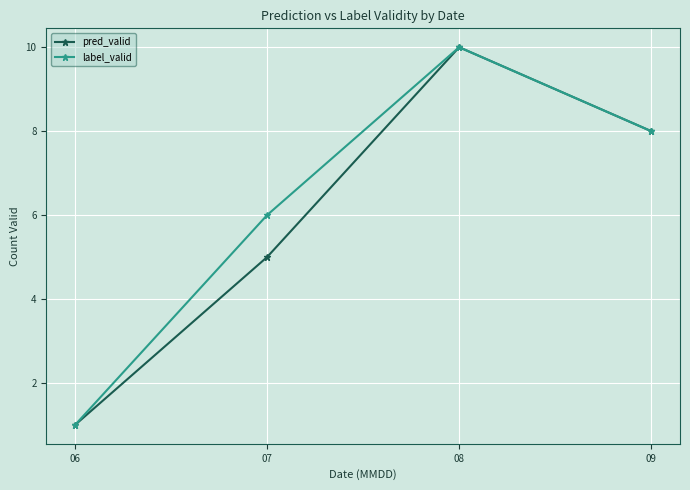

List the labels in order of pred_valid value, smallest first.

06, 07, 09, 08